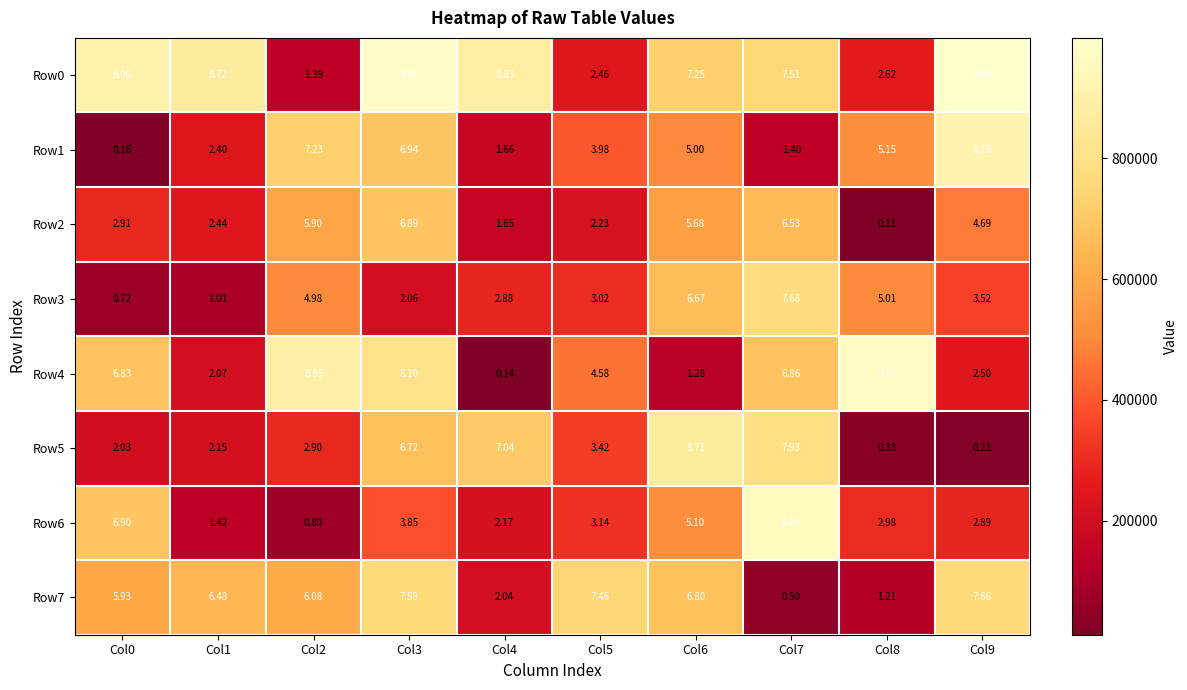

Is the value of Row1 at Col7 greater than the value of Row6 at Col4?

No